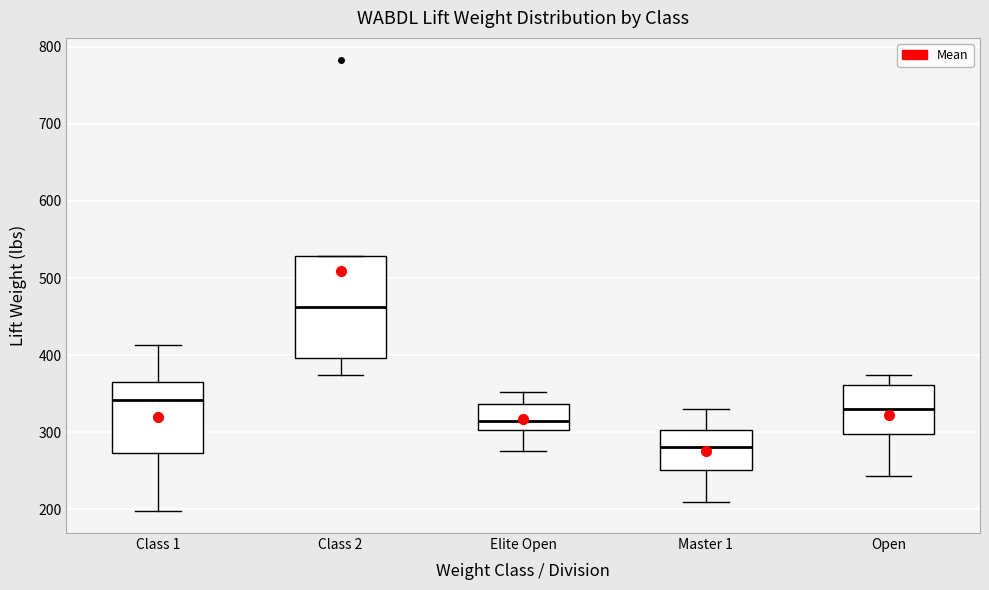

Which box's median line is the highest?

Class 2